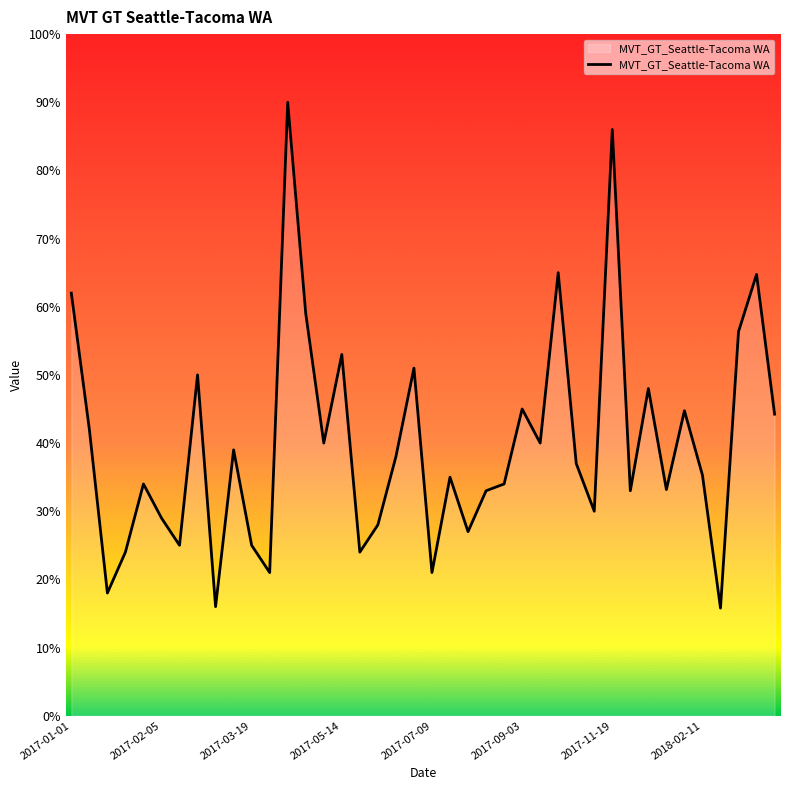

What is the minimum value shown in the chart?

15.8